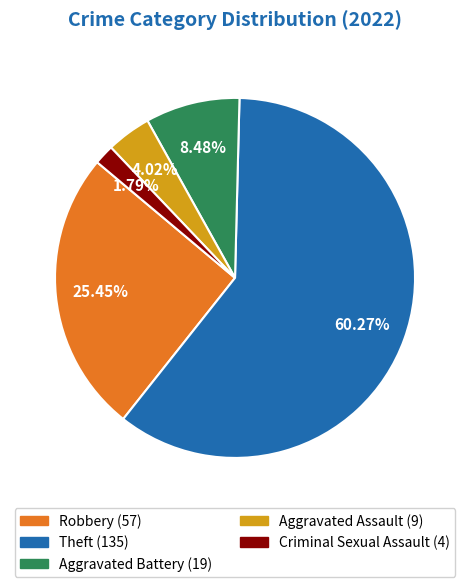

Count the number of slices in the pie.

5